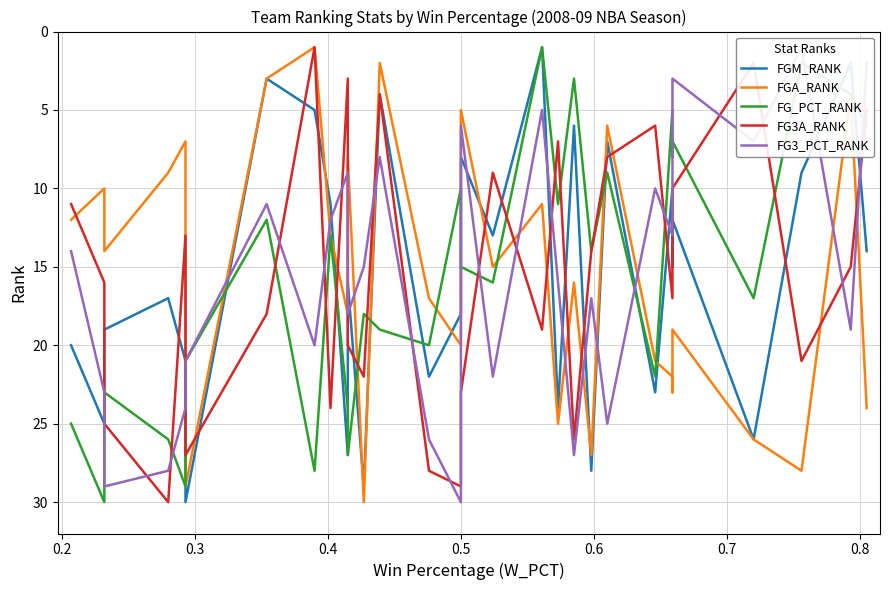

What is the difference between the maximum and minimum values in the FG3_PCT_RANK series?

29